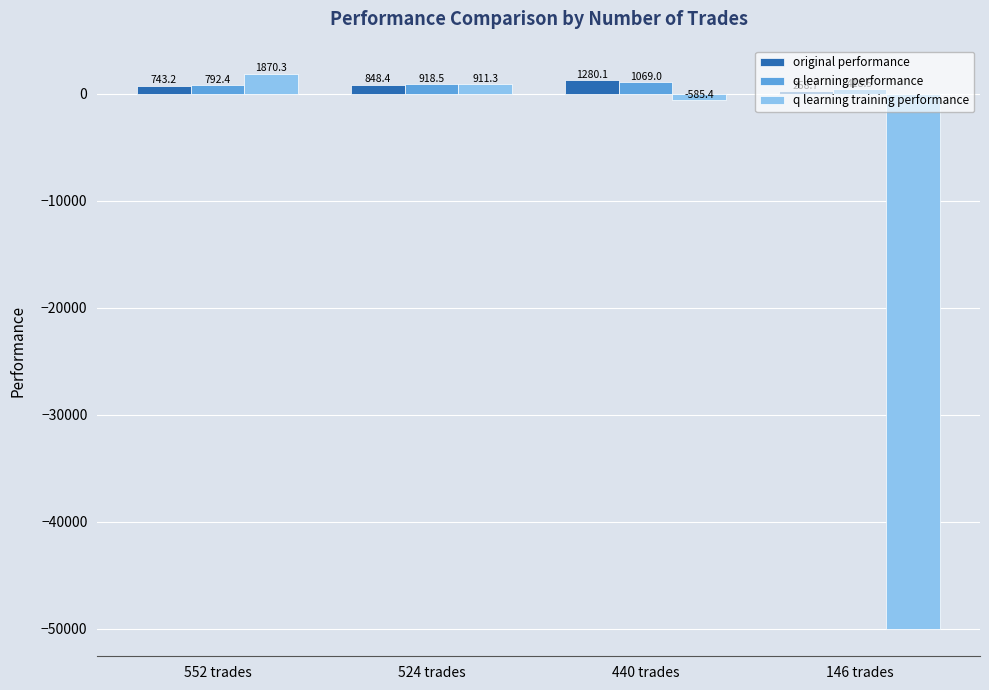

What is the maximum value for q learning training performance?

1870.3